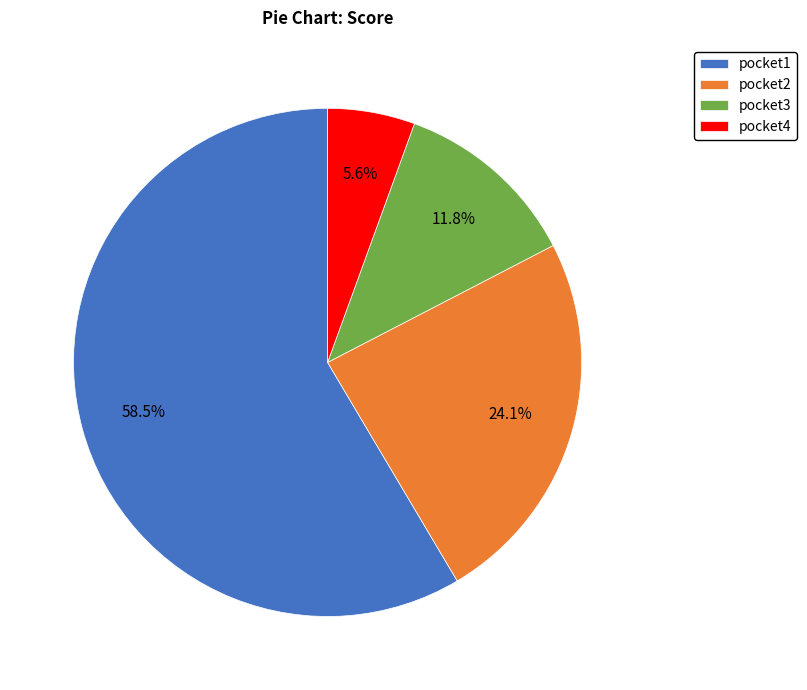

To the nearest percent, what percentage of the pie is pocket3?

12%